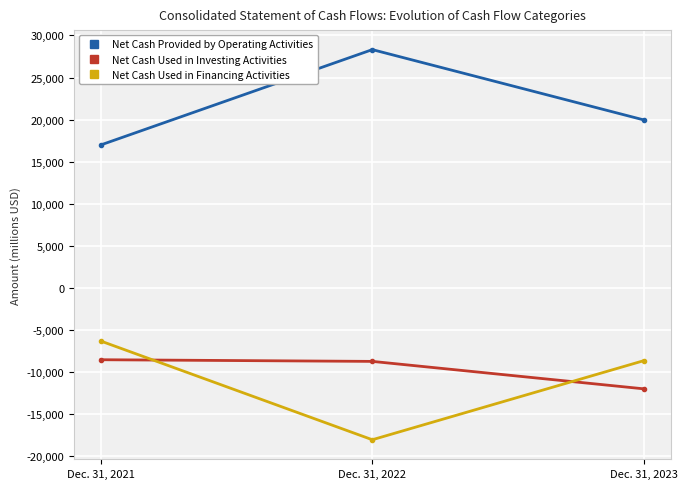

Is it true that Net Cash Used in Investing Activities equals -17910 at Dec. 31, 2023?

False